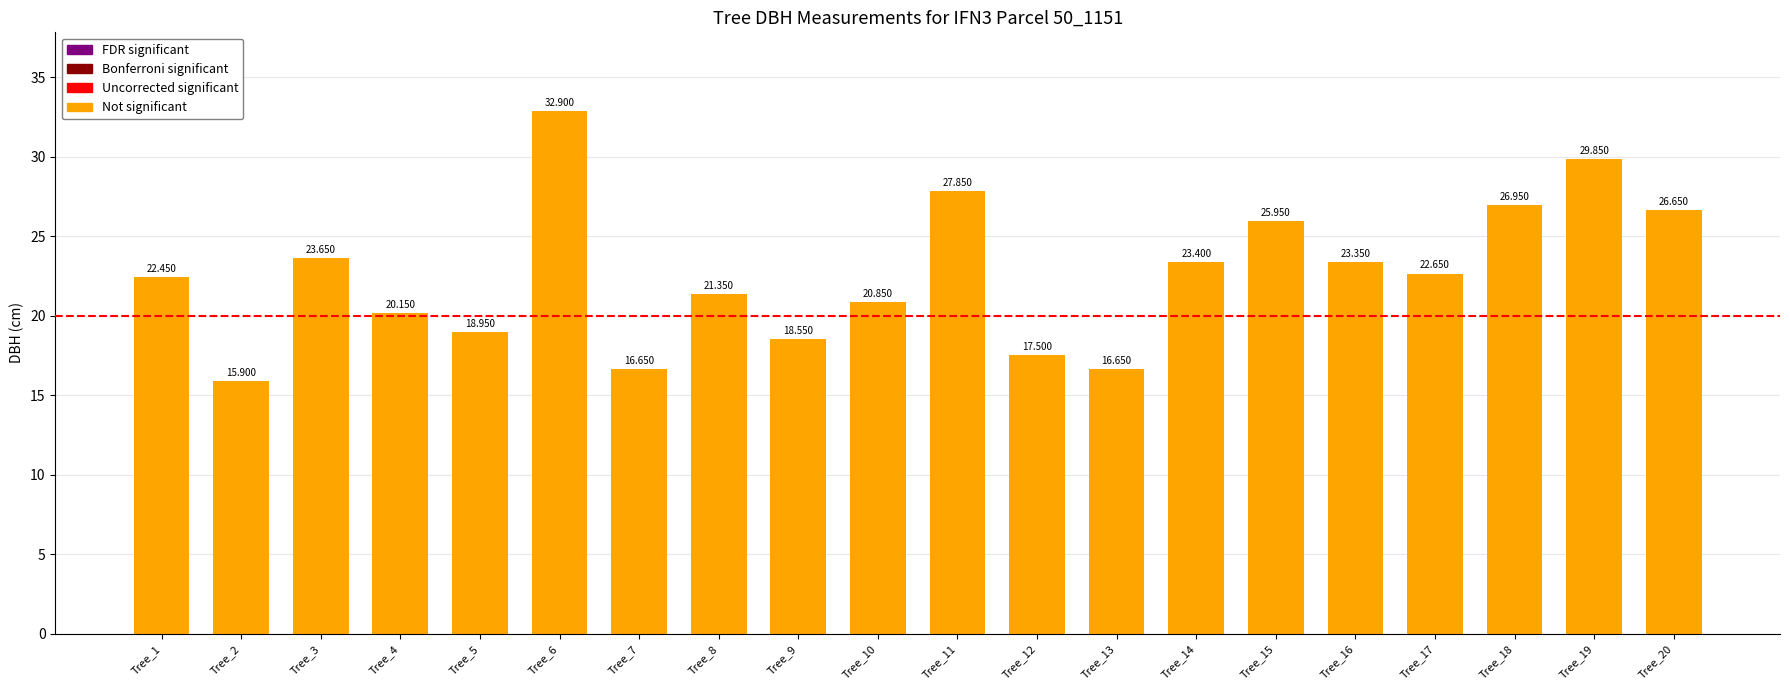

Which has a higher value, Tree_11 or Tree_17?

Tree_11